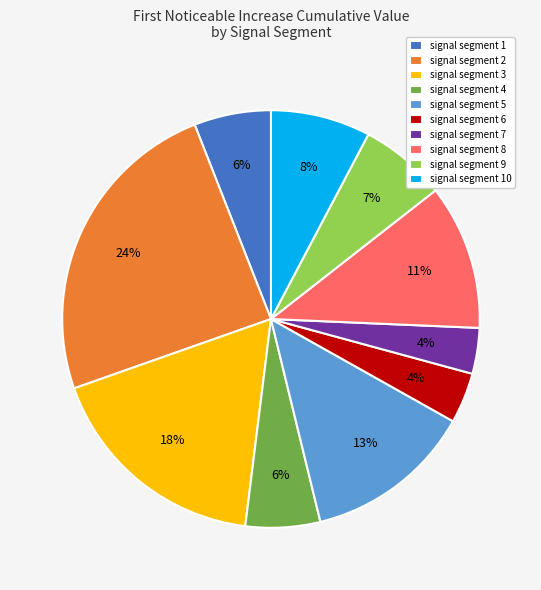

To the nearest percent, what portion does signal segment 10 represent?

8%